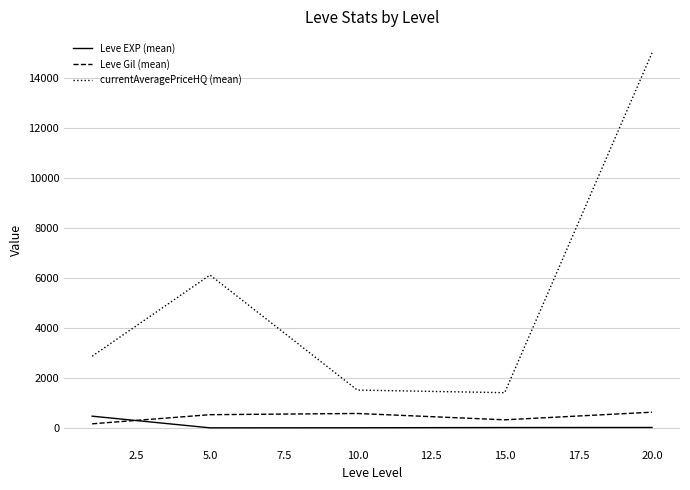

True or false: Leve EXP (mean) and currentAveragePriceHQ (mean) cross at least once.

False